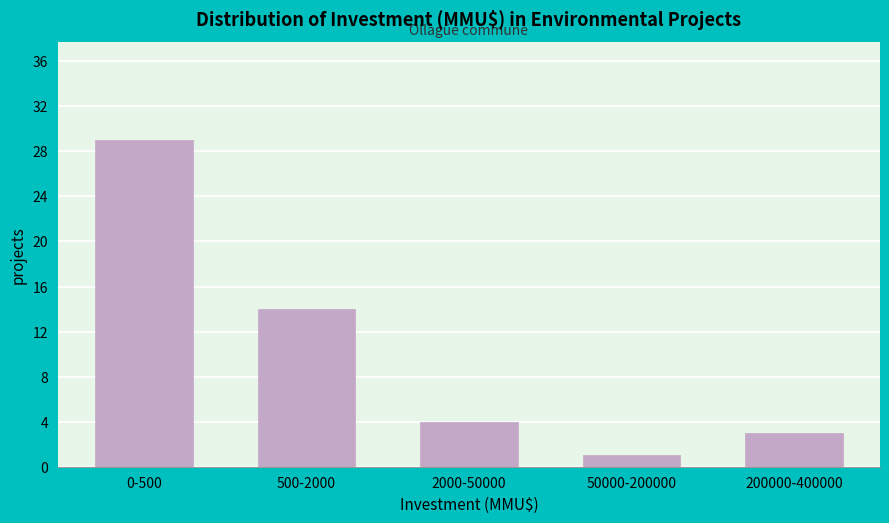

Reading left to right, what are all the values shown in this chart?

29	14	4	1	3